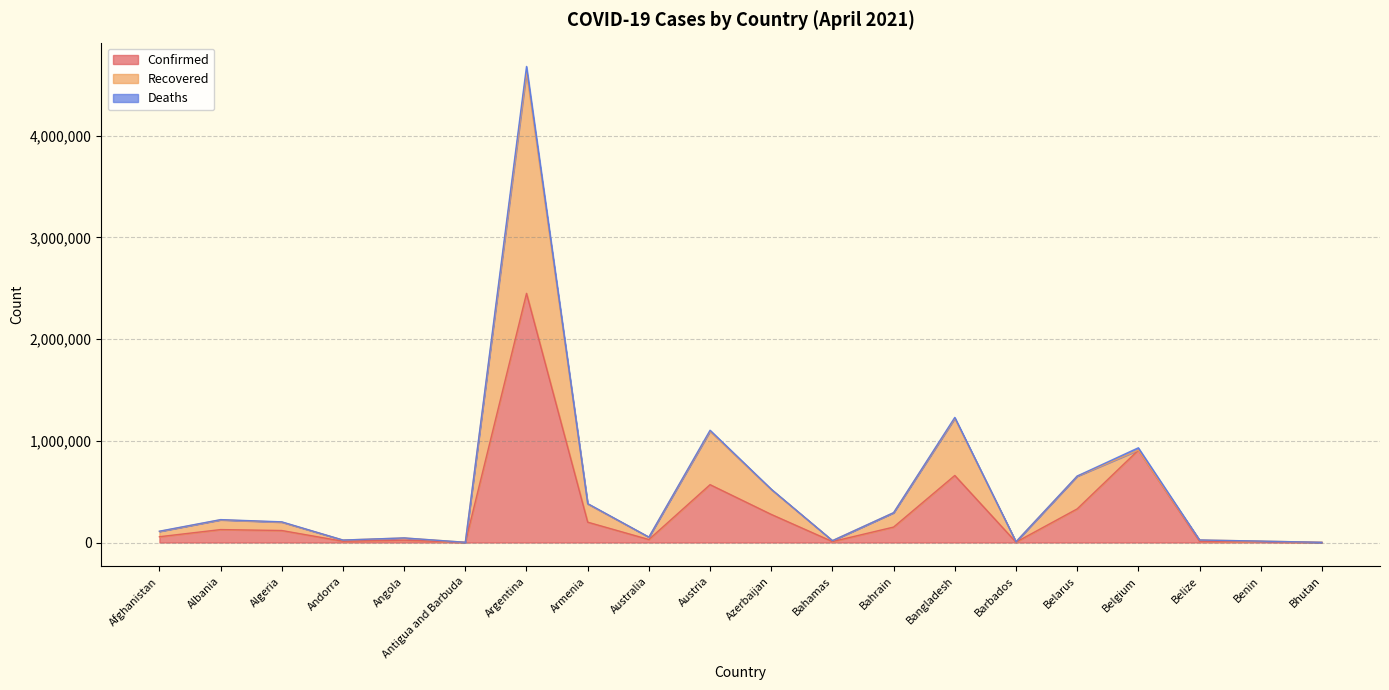

At which label does Confirmed reach its minimum?

Bhutan